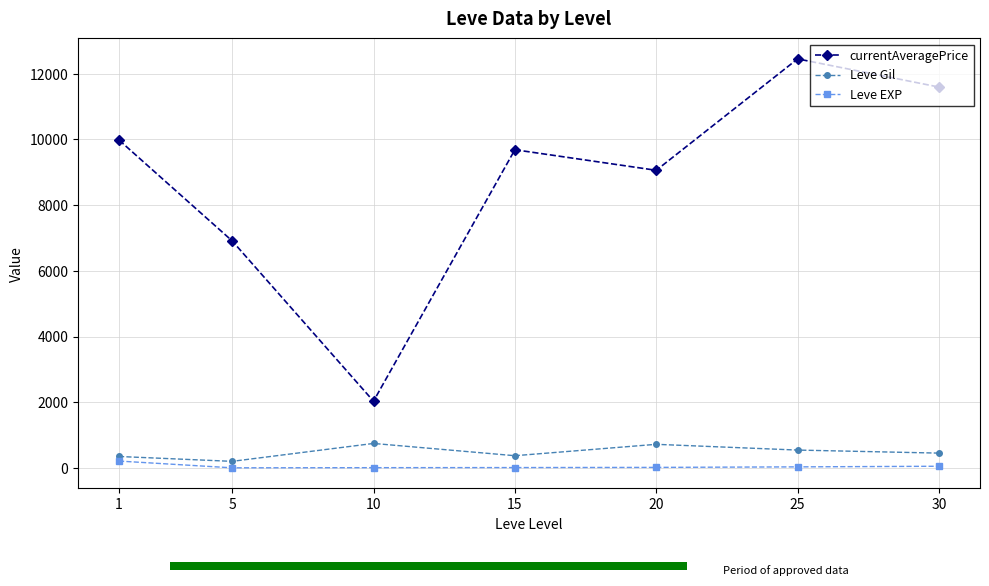

At which label does currentAveragePrice first exceed 9684?

1